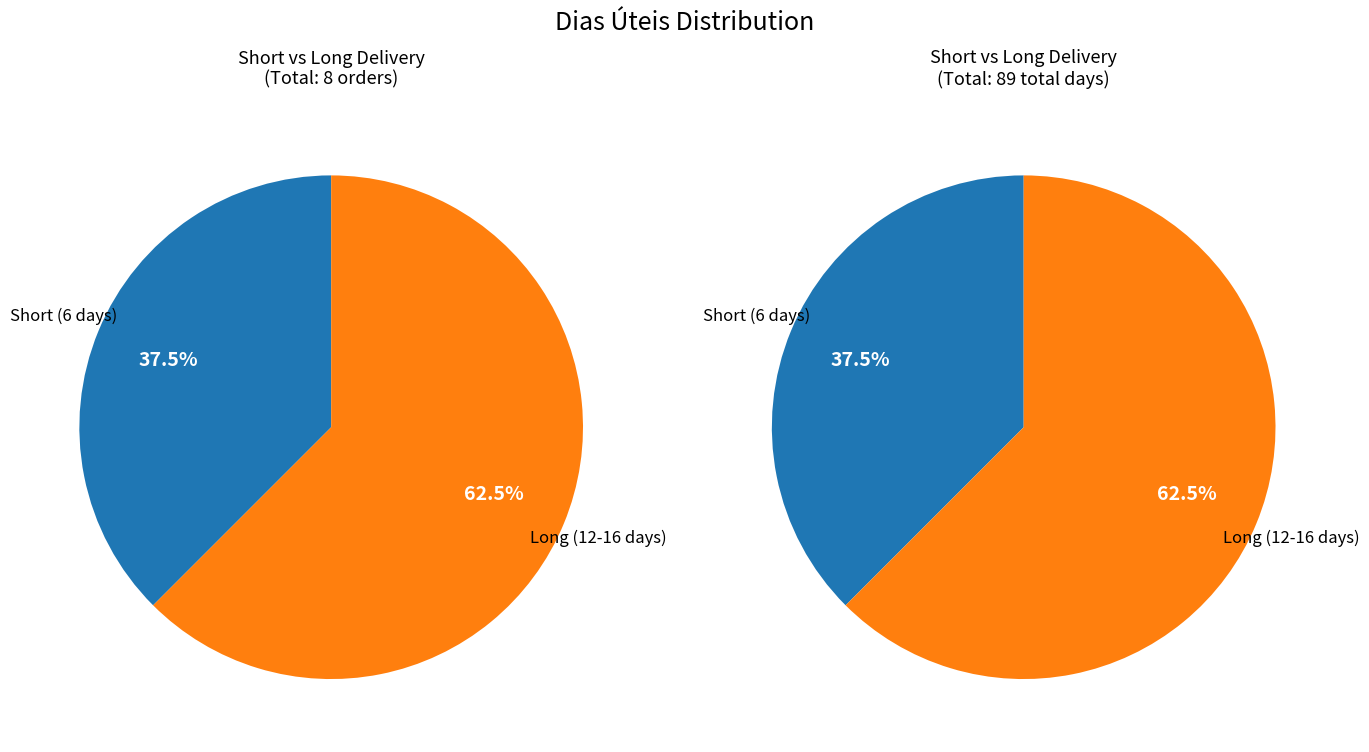

True or false: 1500952265 accounts for 19% of the total.

False